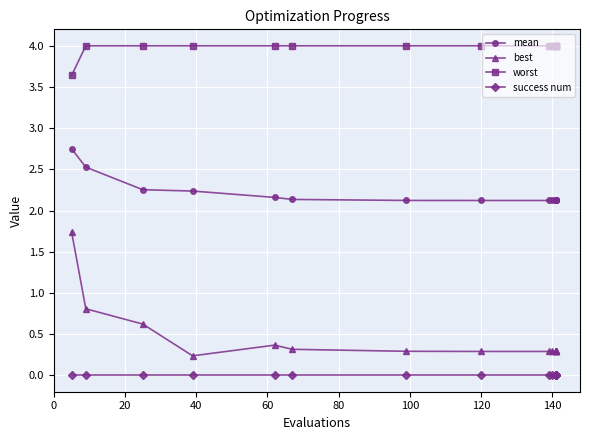

Between 20 and 11, which series saw the biggest shift?

best